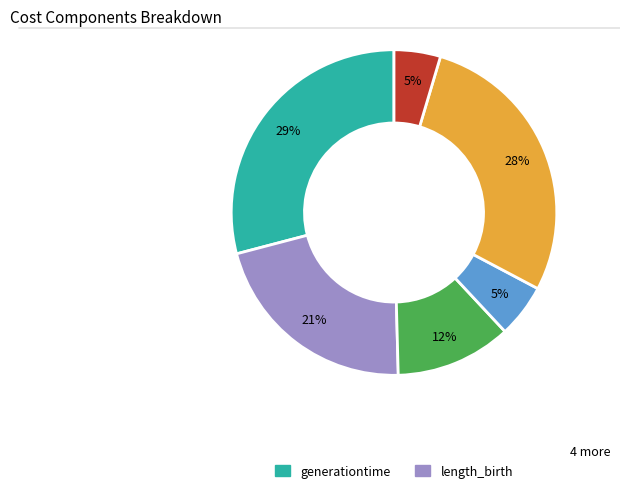

Is there a majority slice in this chart?

No